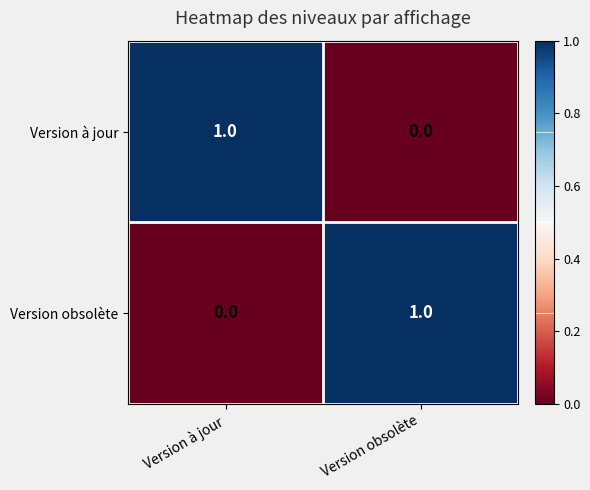

Rank the series at Version obsolète from highest to lowest value.

Version obsolète, Version à jour